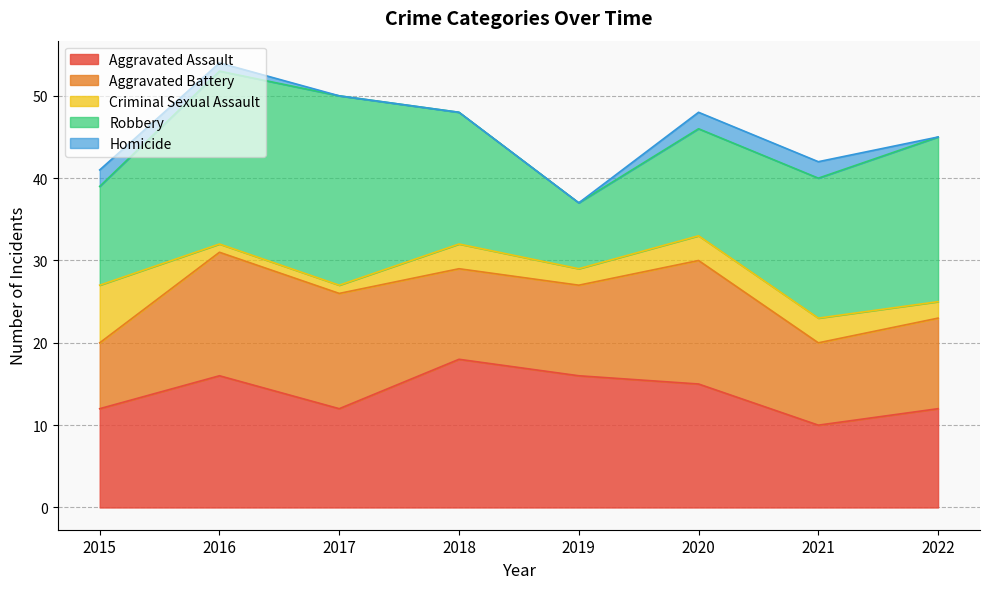

True or false: Criminal Sexual Assault and Robbery intersect in this chart.

False